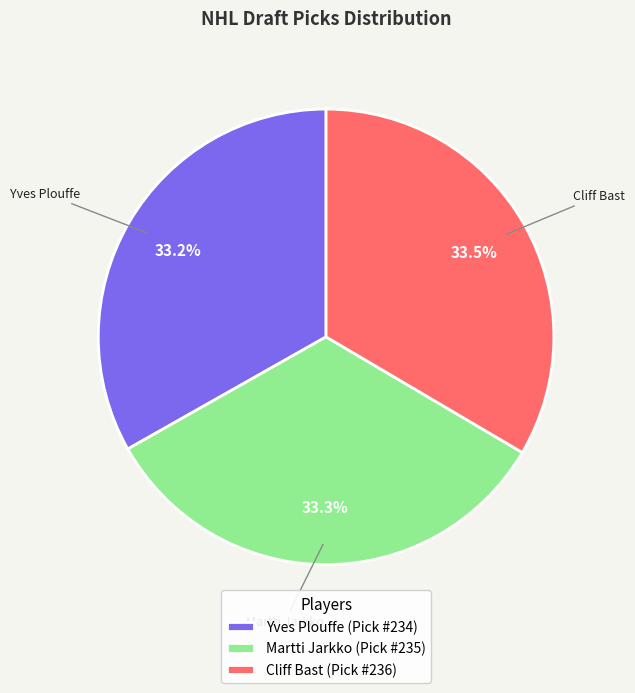

Does Cliff Bast (Pick #236) account for over 50% of the chart?

No